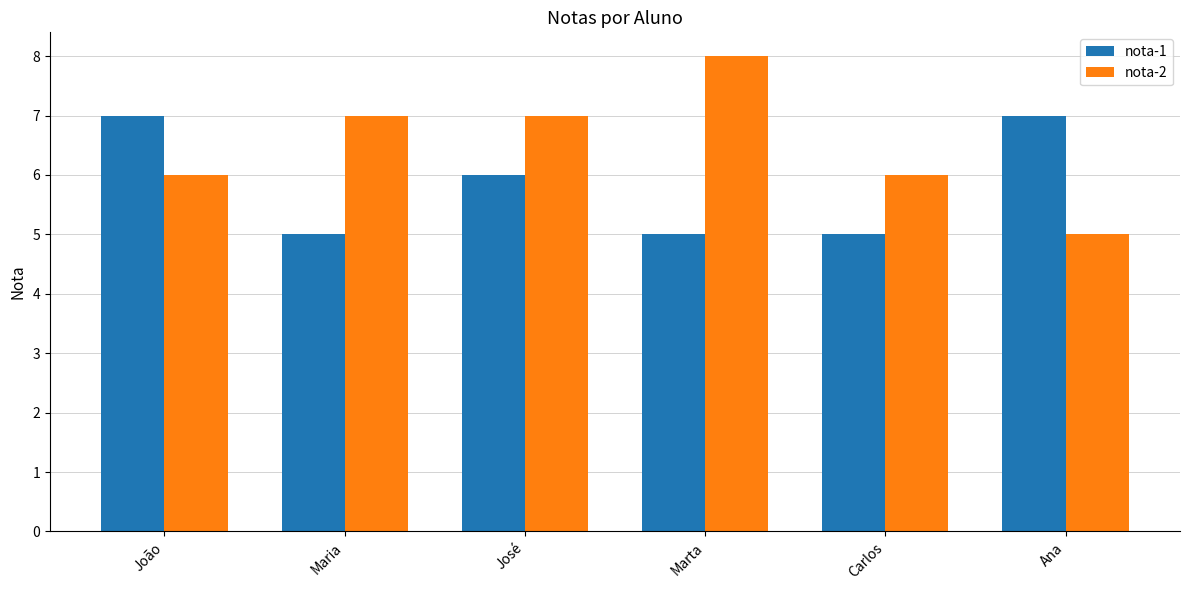

How many bars are there in total?

12